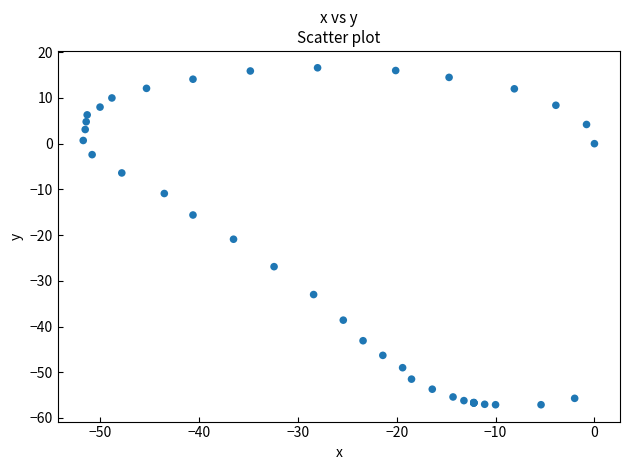

What Y value in the scatter plot is closest to -20?

-20.9